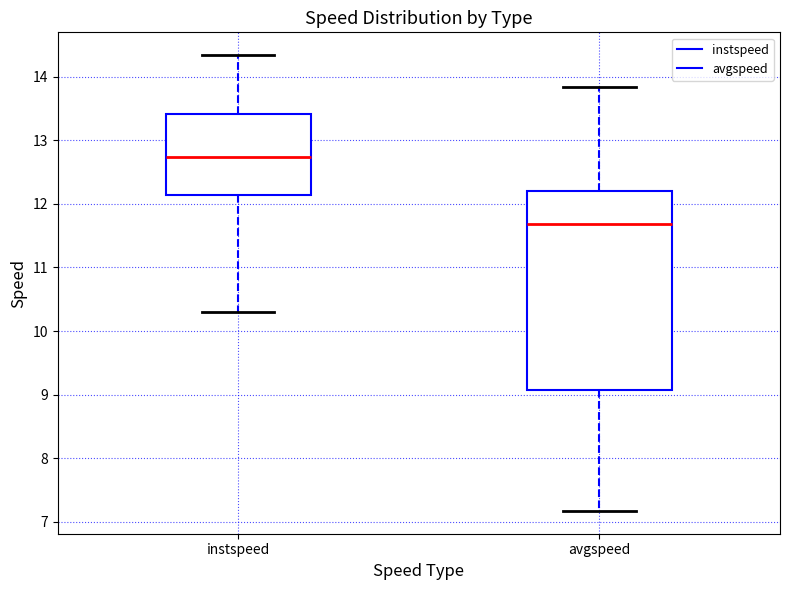

Which box's median line is the lowest?

avgspeed